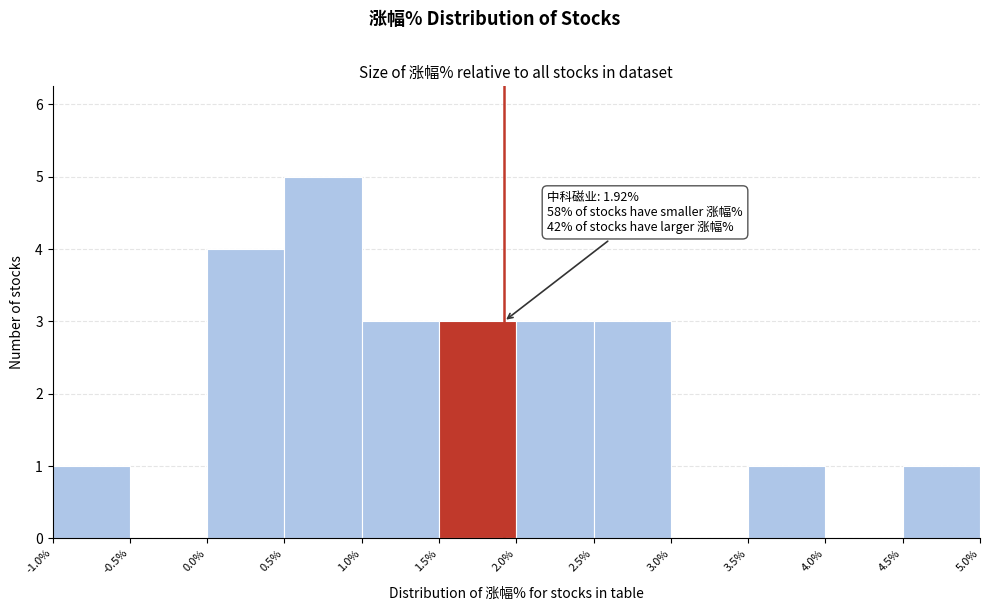

Which range on the x-axis has the tallest bar?

0.5% to 1.0%